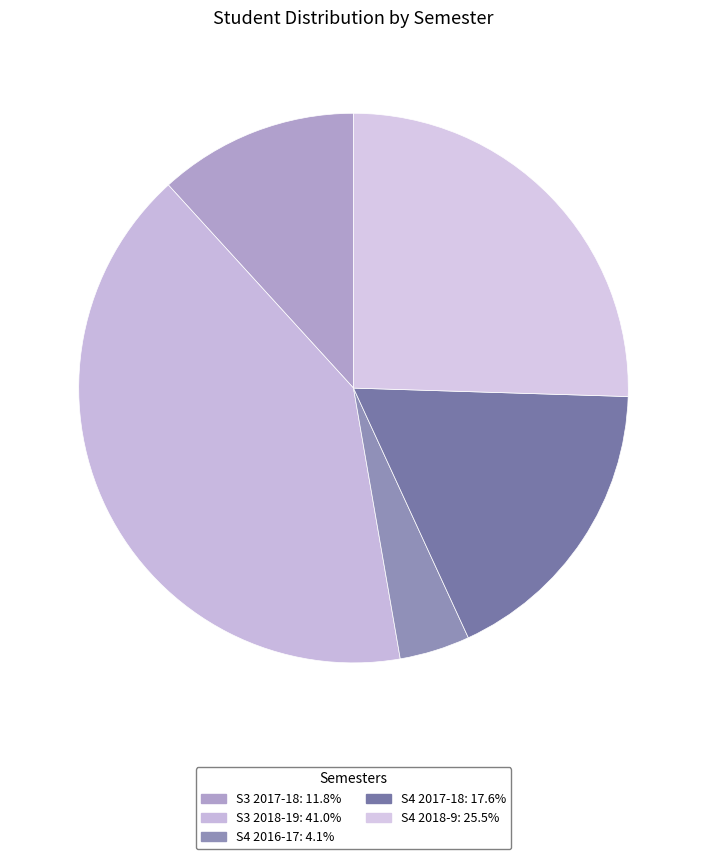

Is there any slice that represents more than half of the pie?

No